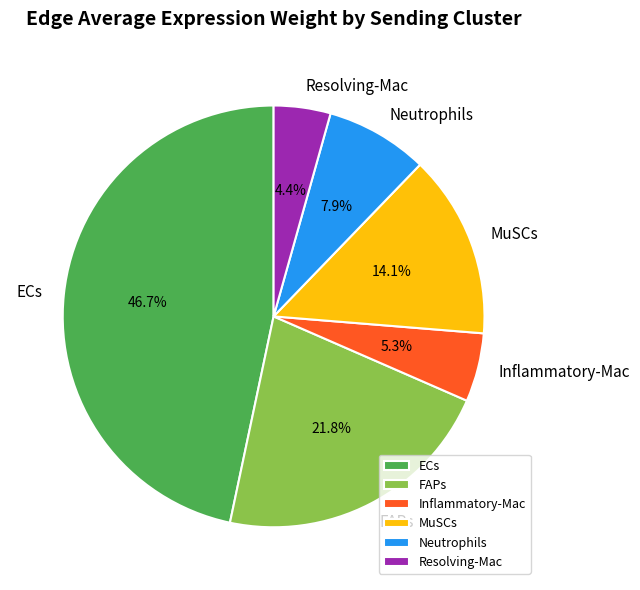

Rank the categories by value from highest to lowest.

ECs, FAPs, MuSCs, Neutrophils, Inflammatory-Mac, Resolving-Mac